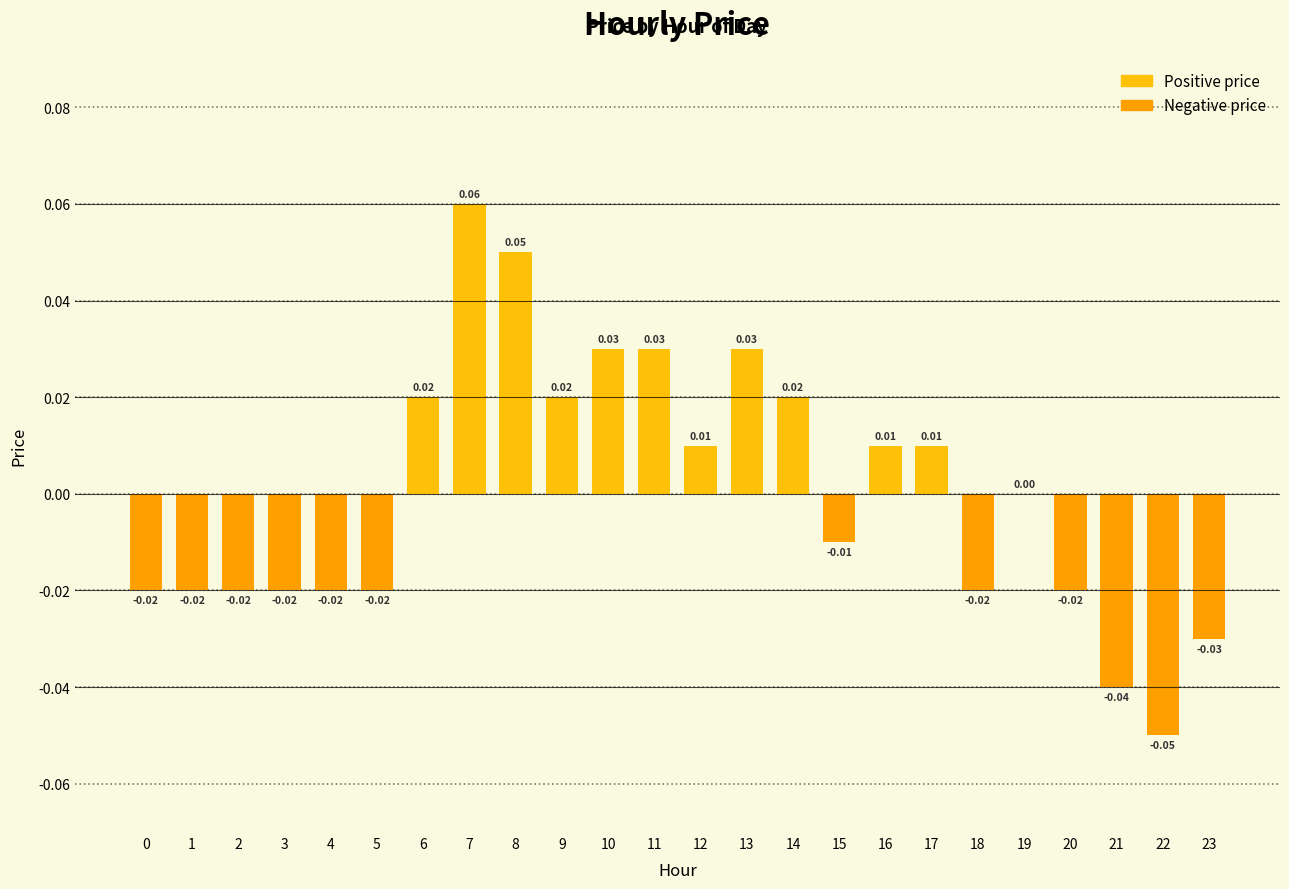

Which has a higher value, 1 or 14?

14